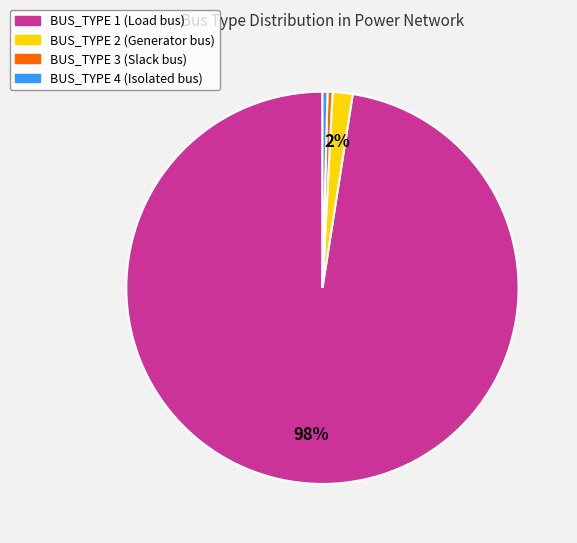

Do BUS_TYPE 2 and BUS_TYPE 1 together represent more than half of the pie?

Yes